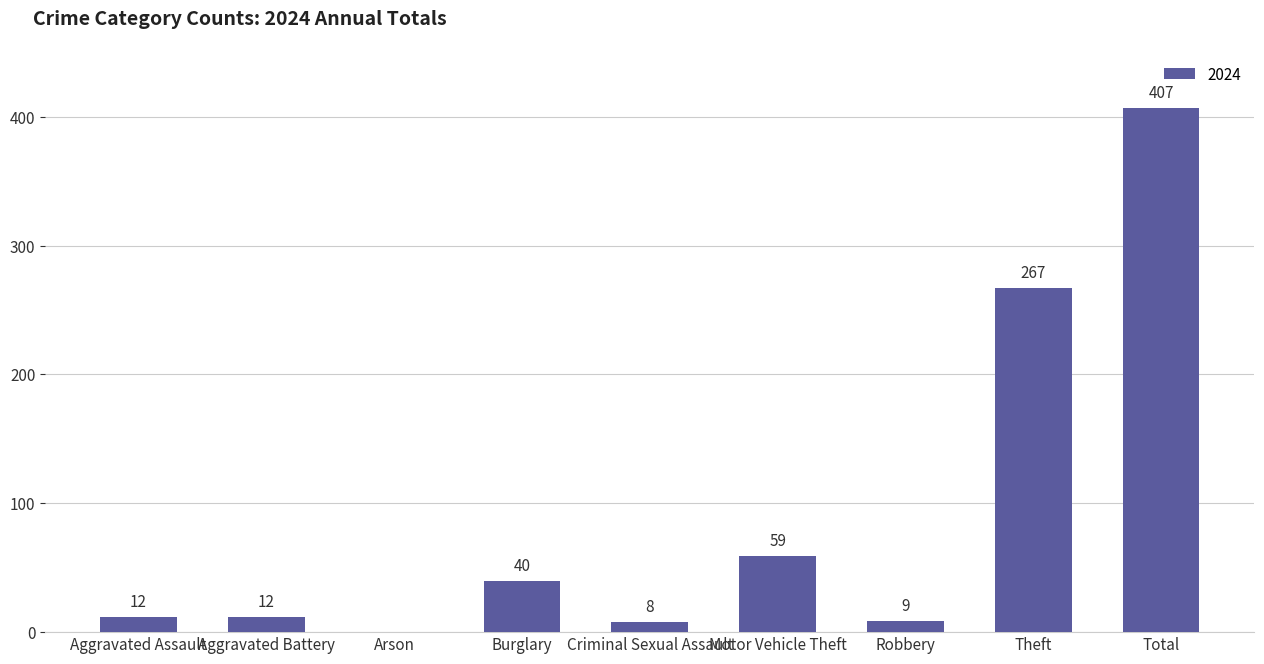

How many values are above zero?

8